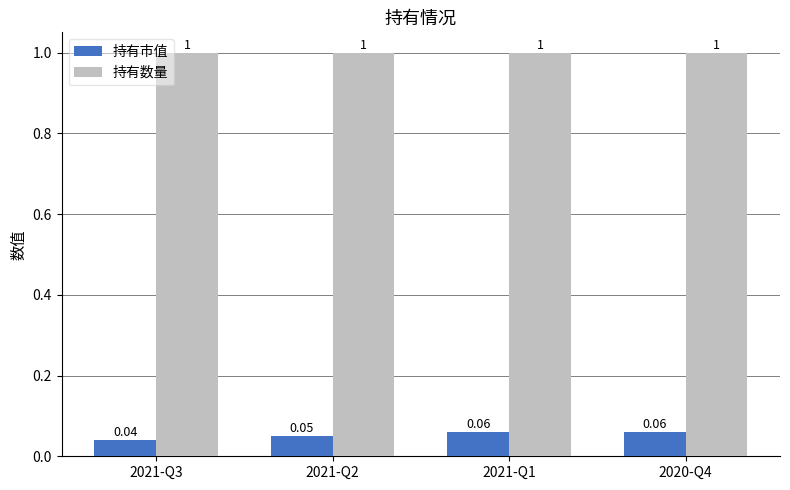

Rank the series at 2021-Q1 from lowest to highest value.

持有市值, 持有数量